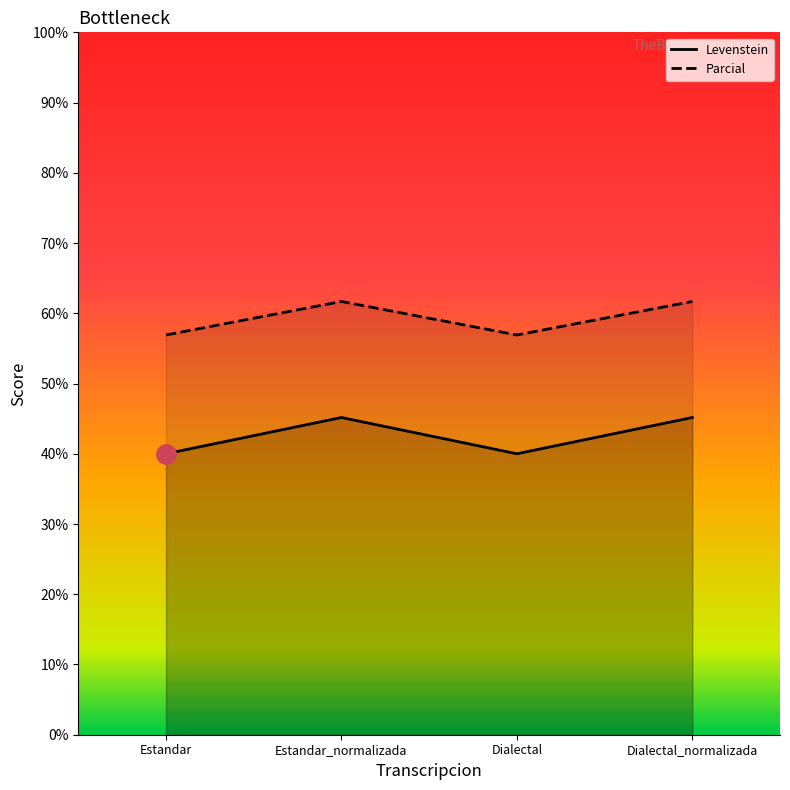

What is the average value of the Parcial series?

59.3